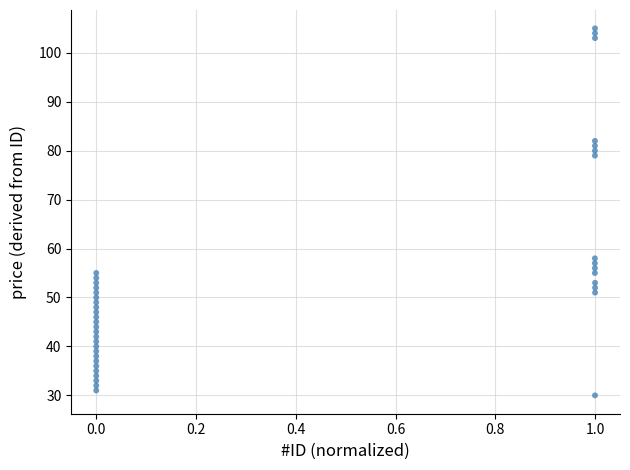

What is the range of Y values (max minus min)?

75